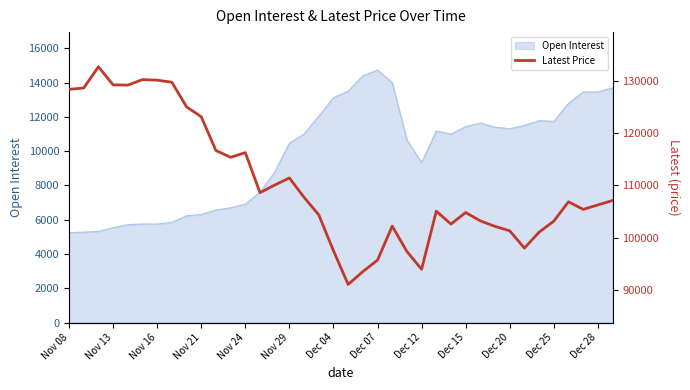

Which category has the highest value in the Open Interest series?

Dec 07